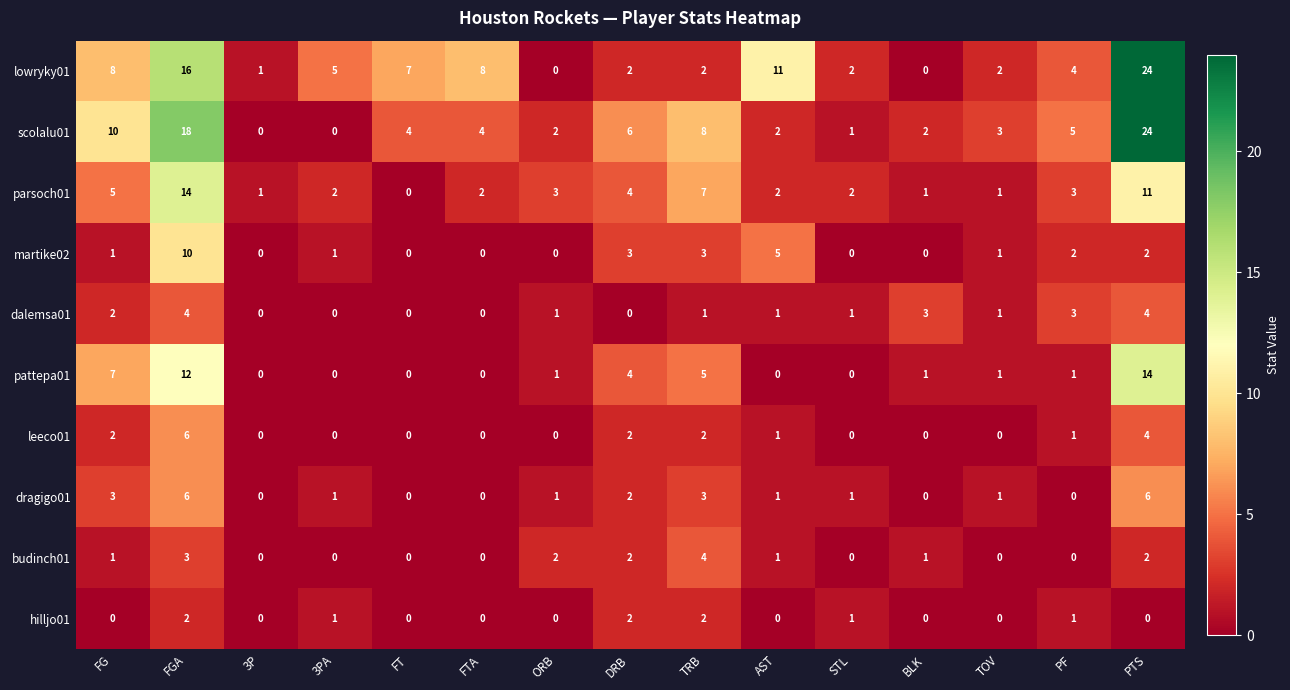

Is it true that lowryky01 equals 0 at BLK?

True